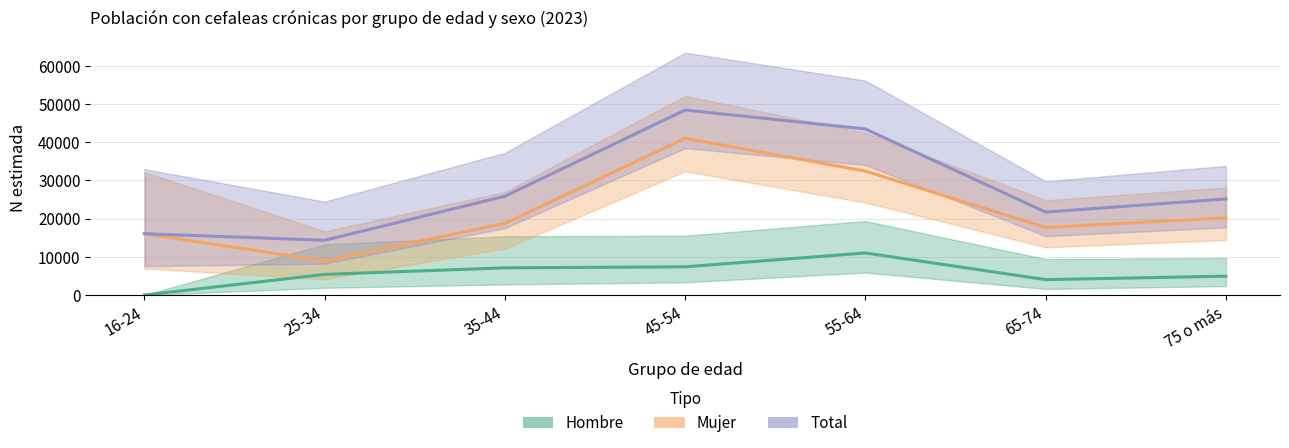

Which has a higher value, 45-54 or 25-34?

45-54